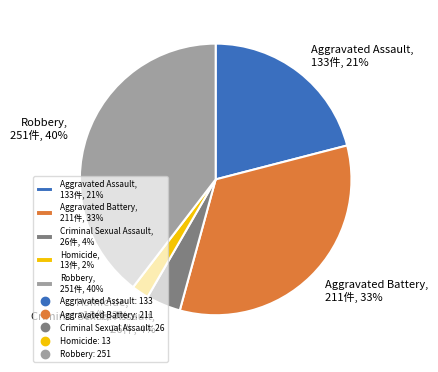

What is the largest slice in the pie chart?

Robbery